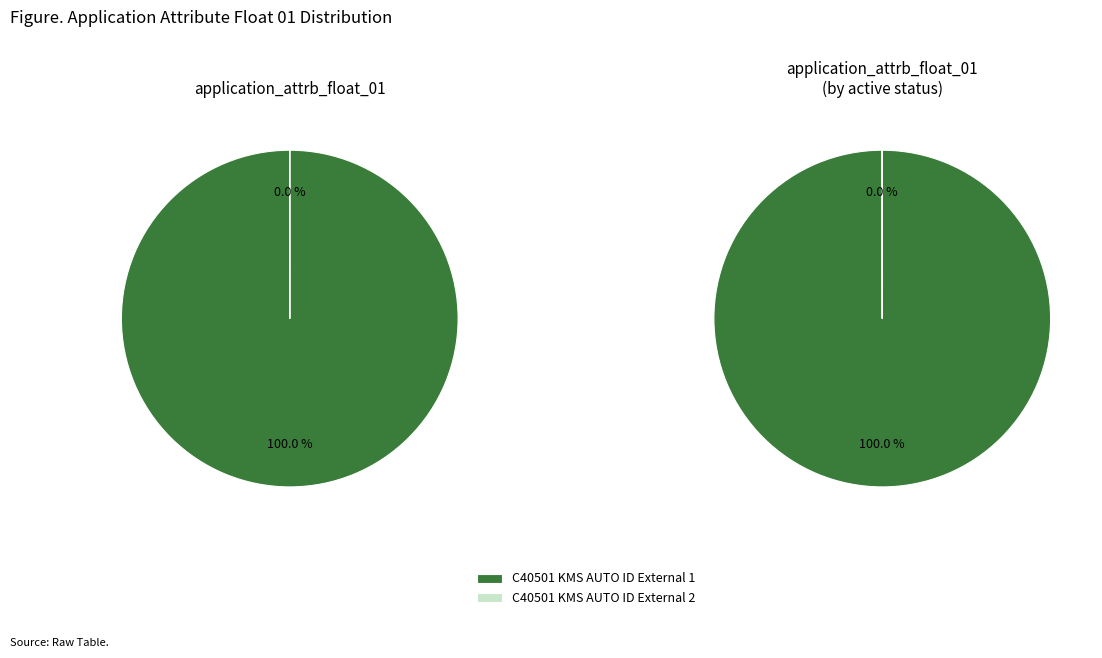

How many segments does this pie chart have?

2